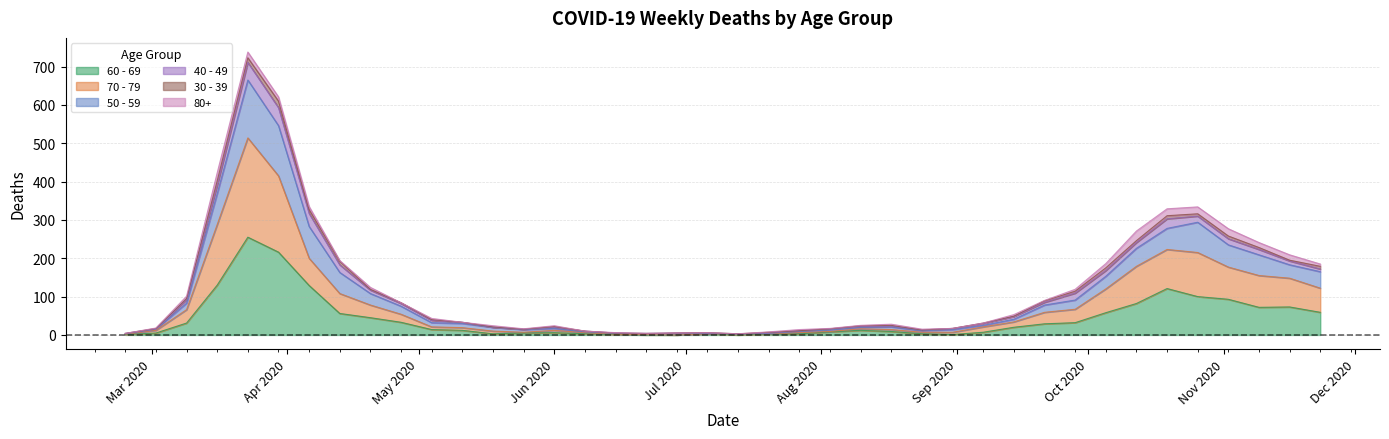

Which category has the lowest value across all series?

2020-06-22